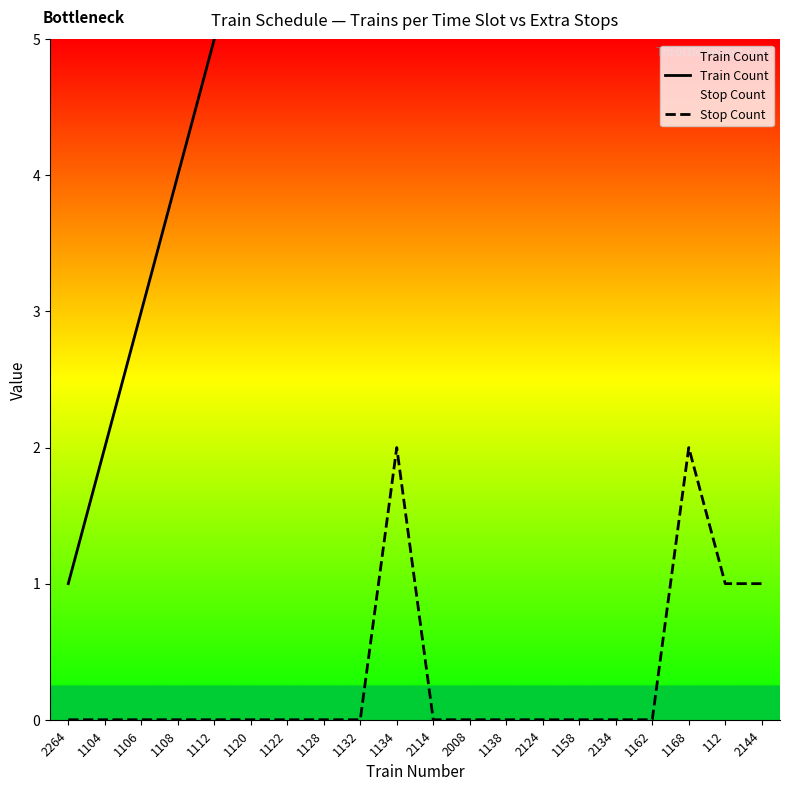

True or false: Stop Count and Train Count intersect in this chart.

False